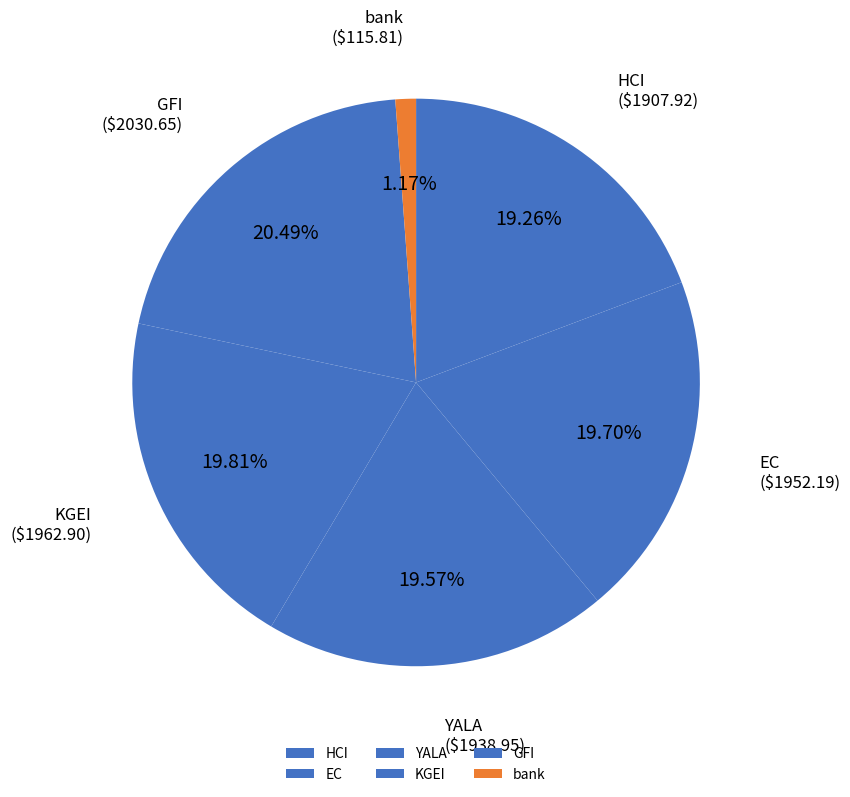

Combined, what portion of the pie is EC and bank?

20.9%